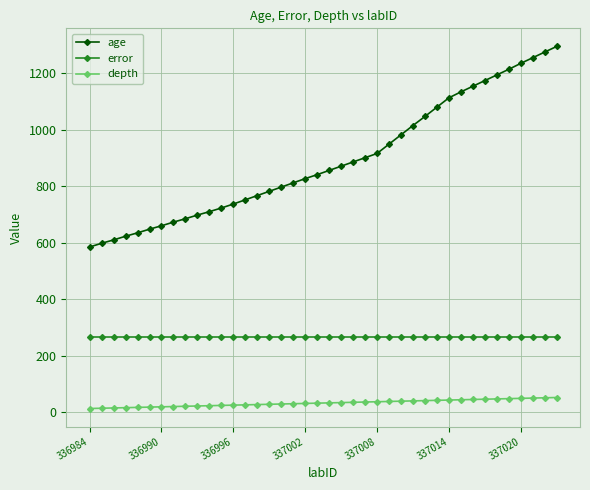

Rank the series by their maximum value, from lowest to highest.

depth, error, age